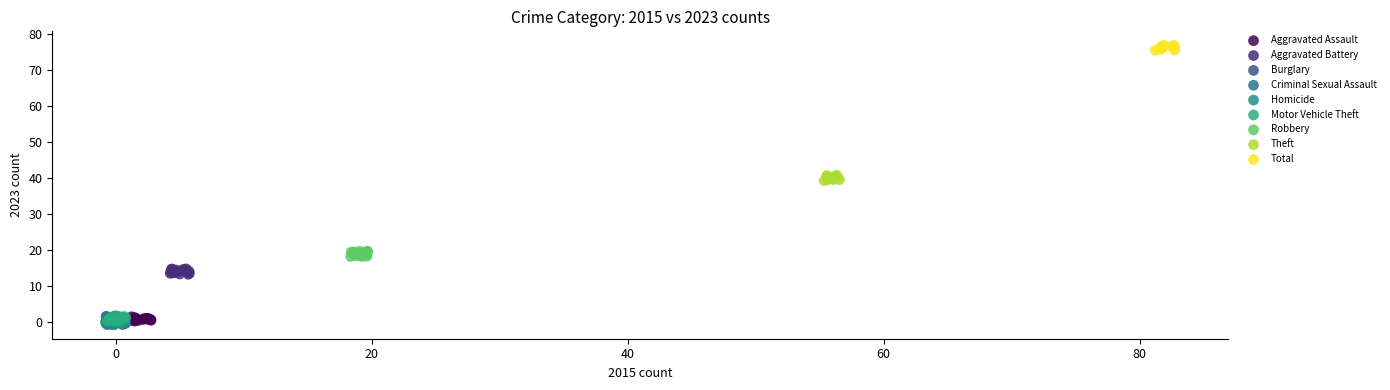

Which series contains the highest Y value?

Total